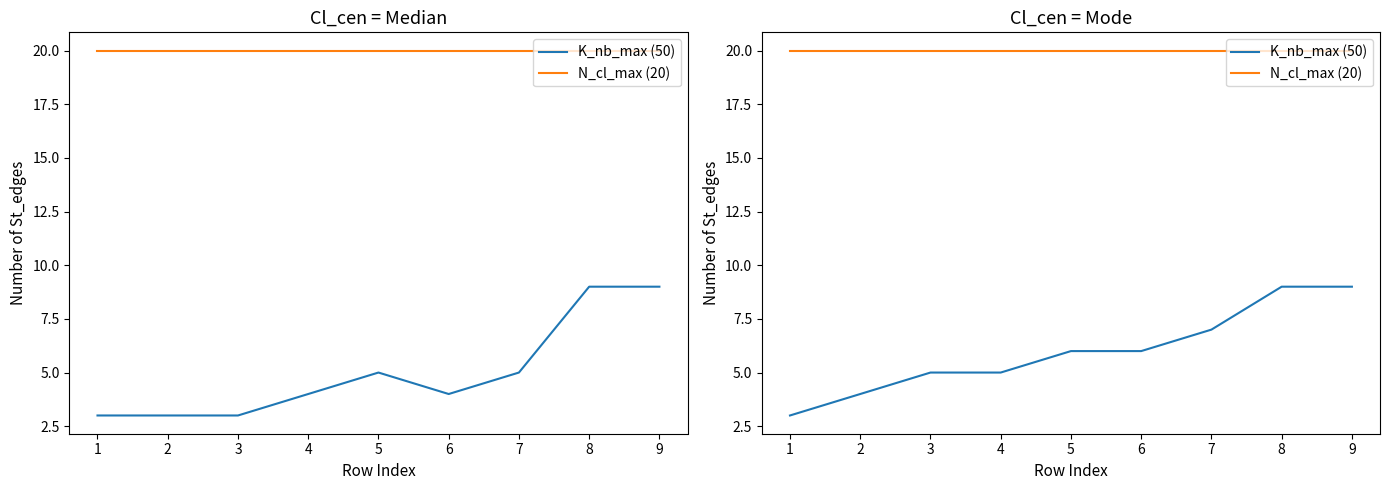

What is the value of the K_nb_max (50) point at the 2nd from the left?

4